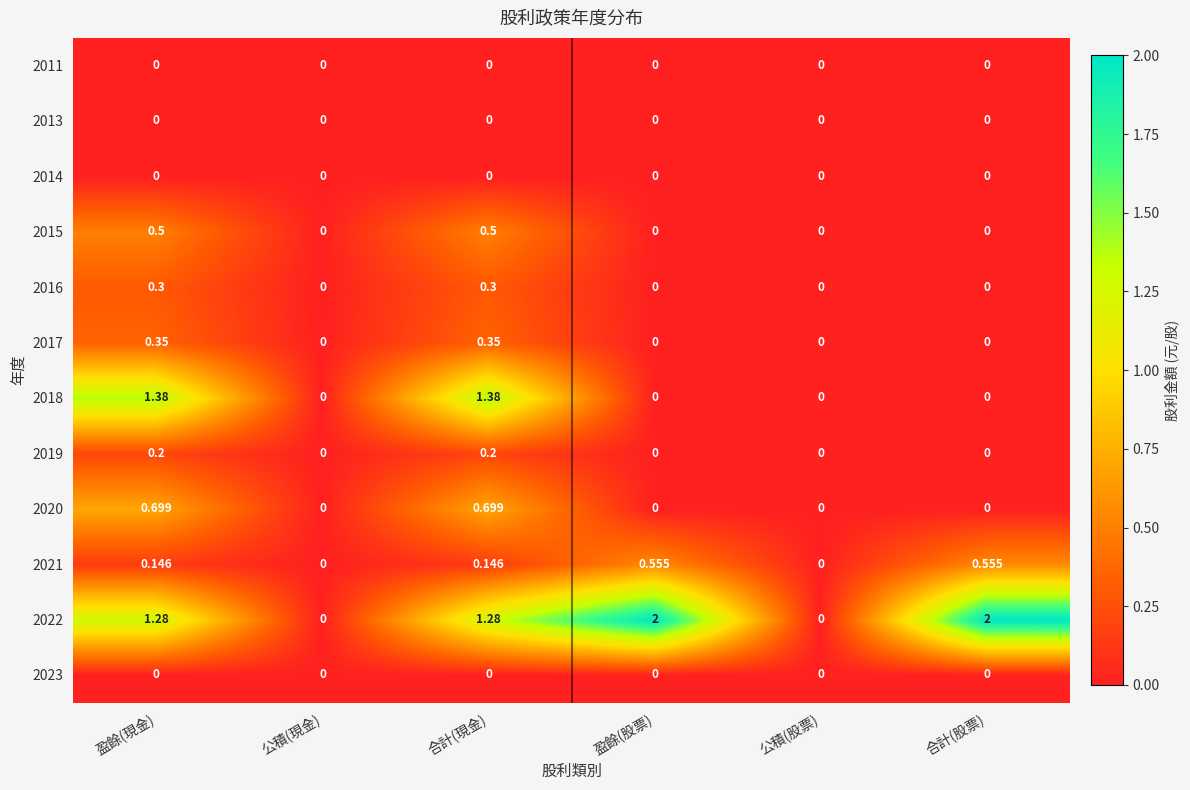

Reading left to right, what are all the values shown in this chart?

2023: 盈餘(現金)=0.0	公積(現金)=0.0	合計(現金)=0.0	盈餘(股票)=0.0	公積(股票)=0.0	合計(股票)=0.0
2022: 盈餘(現金)=1.3	公積(現金)=0.0	合計(現金)=1.3	盈餘(股票)=2.0	公積(股票)=0.0	合計(股票)=2.0
2021: 盈餘(現金)=0.1	公積(現金)=0.0	合計(現金)=0.1	盈餘(股票)=0.6	公積(股票)=0.0	合計(股票)=0.6
2020: 盈餘(現金)=0.7	公積(現金)=0.0	合計(現金)=0.7	盈餘(股票)=0.0	公積(股票)=0.0	合計(股票)=0.0
2019: 盈餘(現金)=0.2	公積(現金)=0.0	合計(現金)=0.2	盈餘(股票)=0.0	公積(股票)=0.0	合計(股票)=0.0
2018: 盈餘(現金)=1.4	公積(現金)=0.0	合計(現金)=1.4	盈餘(股票)=0.0	公積(股票)=0.0	合計(股票)=0.0
2017: 盈餘(現金)=0.3	公積(現金)=0.0	合計(現金)=0.3	盈餘(股票)=0.0	公積(股票)=0.0	合計(股票)=0.0
2016: 盈餘(現金)=0.3	公積(現金)=0.0	合計(現金)=0.3	盈餘(股票)=0.0	公積(股票)=0.0	合計(股票)=0.0
2015: 盈餘(現金)=0.5	公積(現金)=0.0	合計(現金)=0.5	盈餘(股票)=0.0	公積(股票)=0.0	合計(股票)=0.0
2014: 盈餘(現金)=0.0	公積(現金)=0.0	合計(現金)=0.0	盈餘(股票)=0.0	公積(股票)=0.0	合計(股票)=0.0
2013: 盈餘(現金)=0.0	公積(現金)=0.0	合計(現金)=0.0	盈餘(股票)=0.0	公積(股票)=0.0	合計(股票)=0.0
2011: 盈餘(現金)=0.0	公積(現金)=0.0	合計(現金)=0.0	盈餘(股票)=0.0	公積(股票)=0.0	合計(股票)=0.0